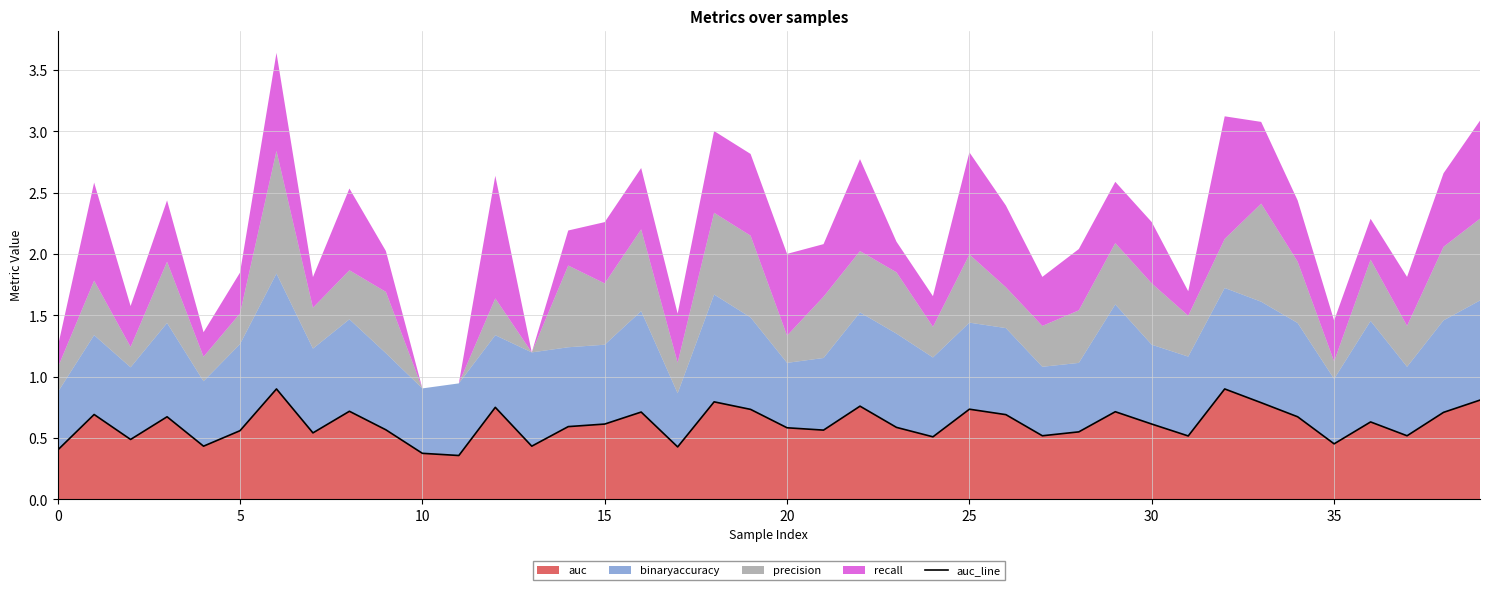

What is the highest value of the auc series?

0.9